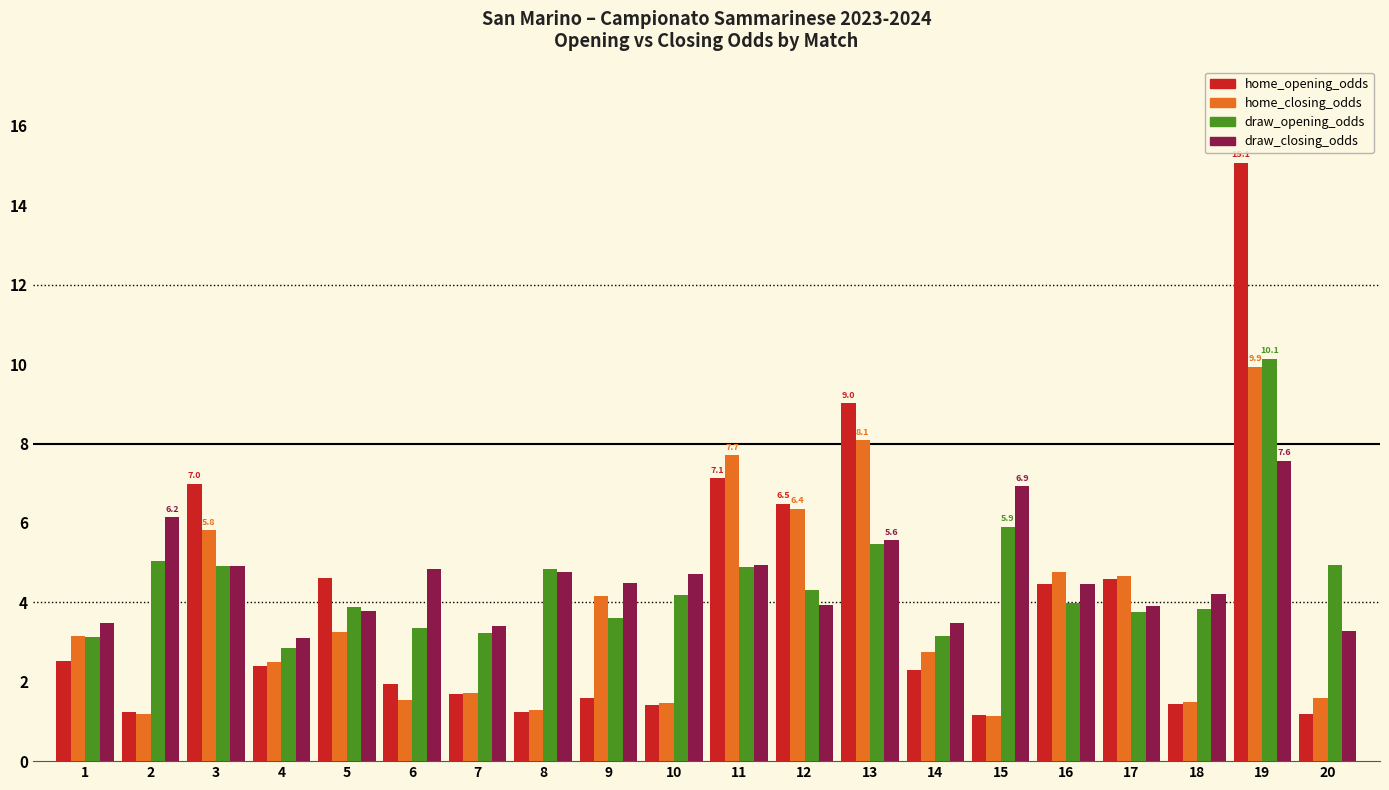

What is the total value across all series at 14?

11.7